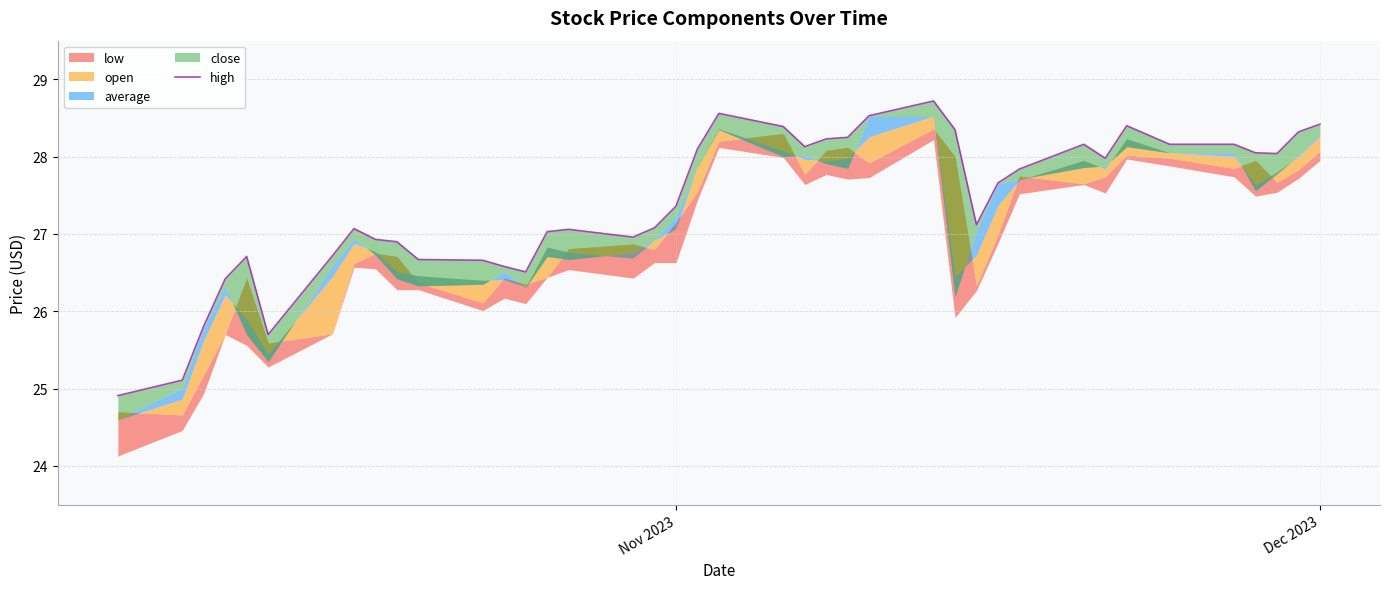

True or false: the data has more than 1 interior local peaks.

True